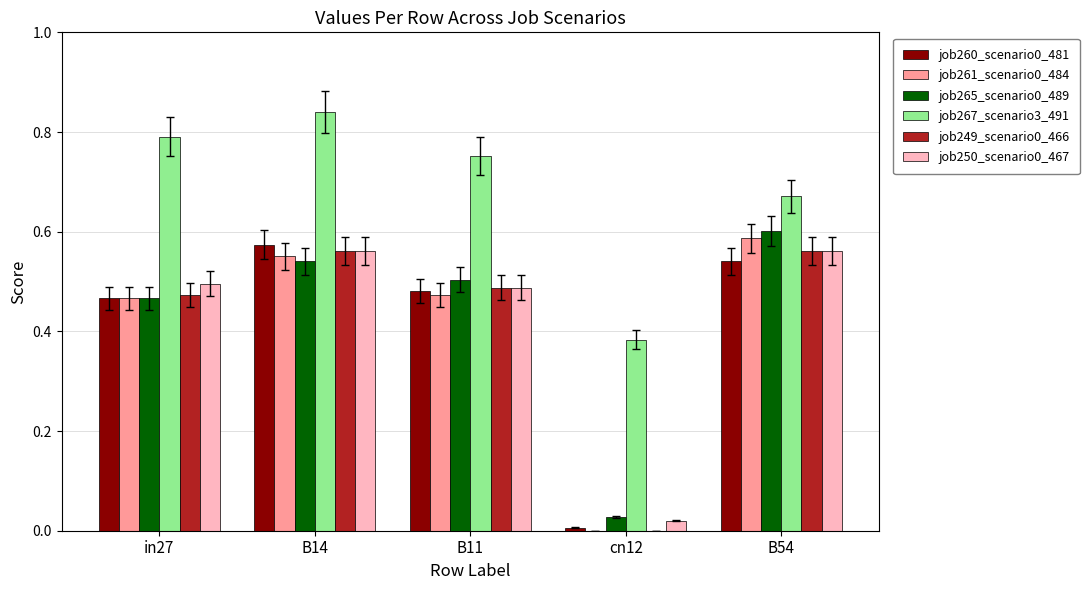

Which series has the largest total across all categories?

job267_scenario3_491